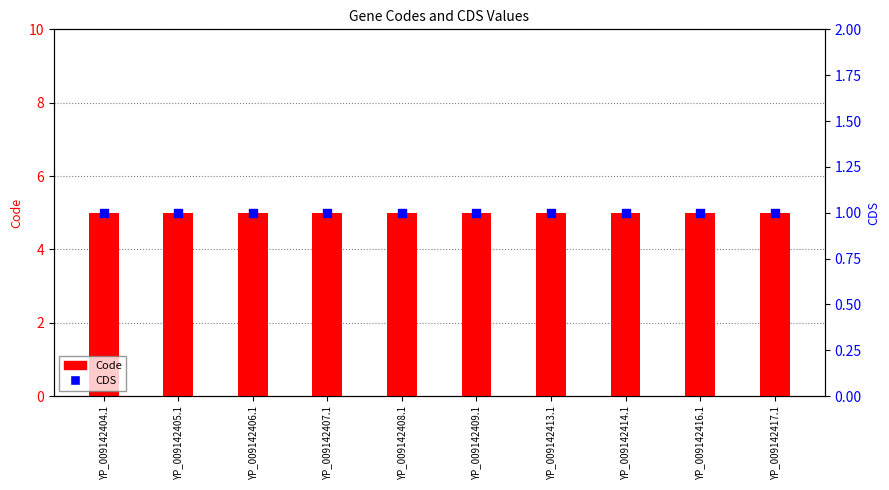

What is the total value across all series at YP_009142406.1?

6